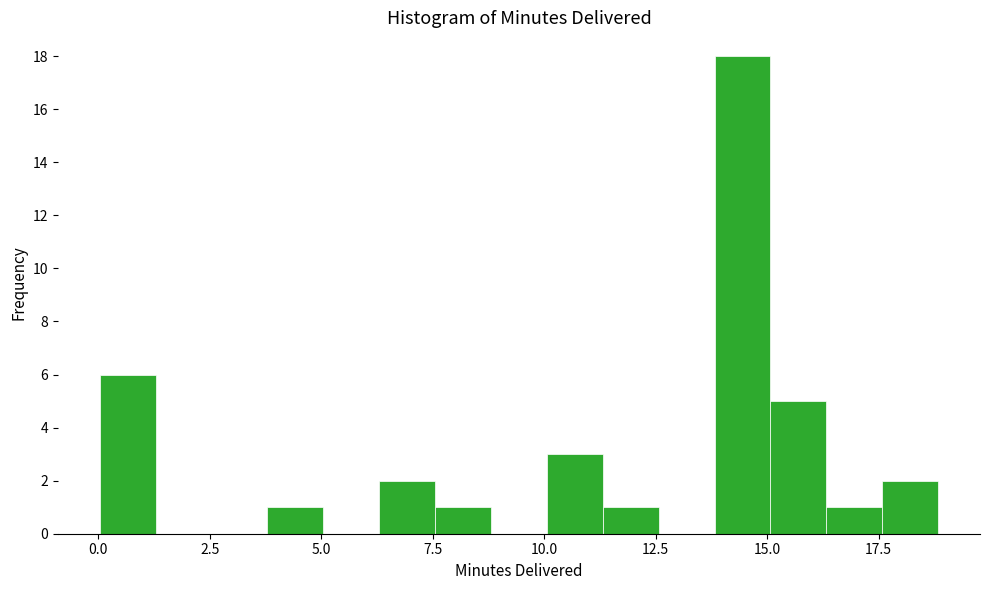

Read against the x-axis, roughly where is the centre of the tallest bar?

14.5